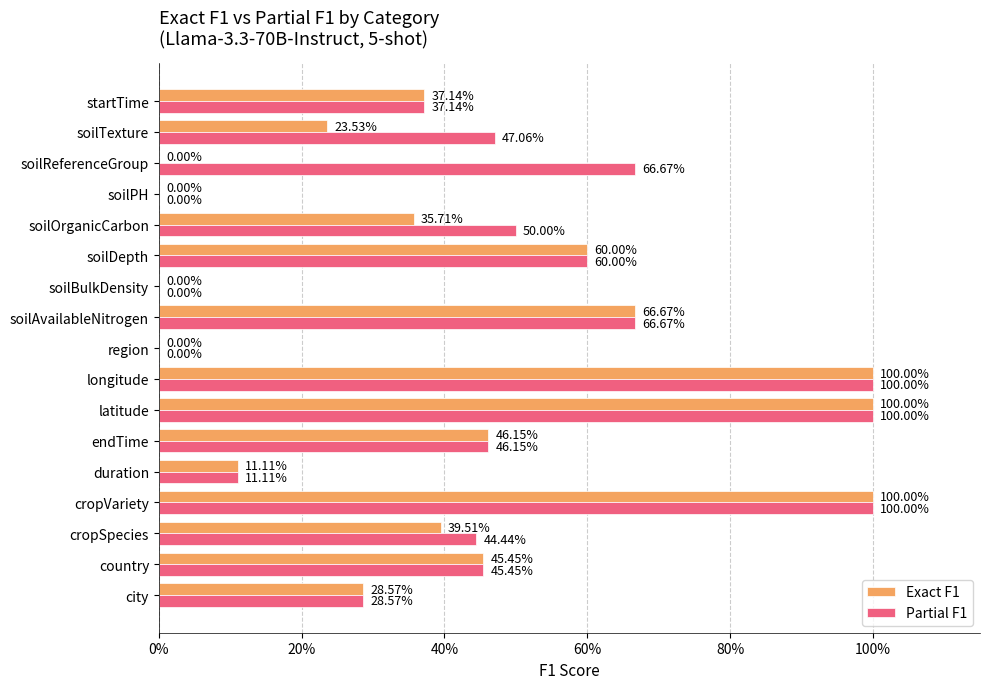

What are all the series names shown in the legend?

Exact F1, Partial F1